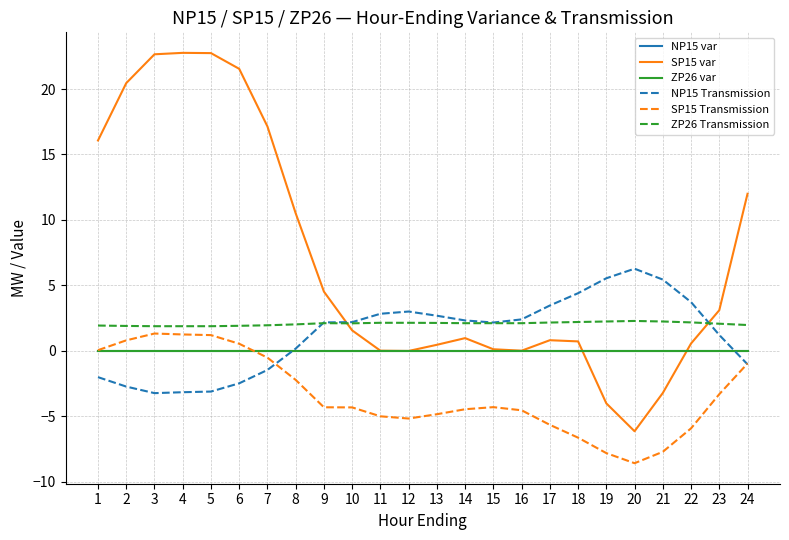

What is the sum of all NP15 Transmission values?

31.0